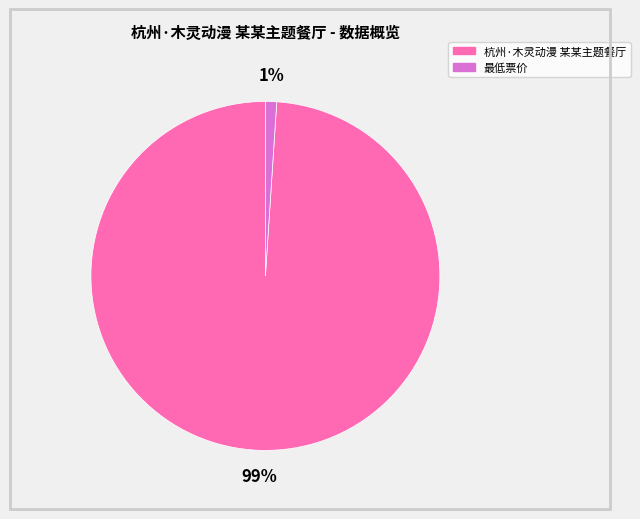

How many slices are in this pie chart?

2